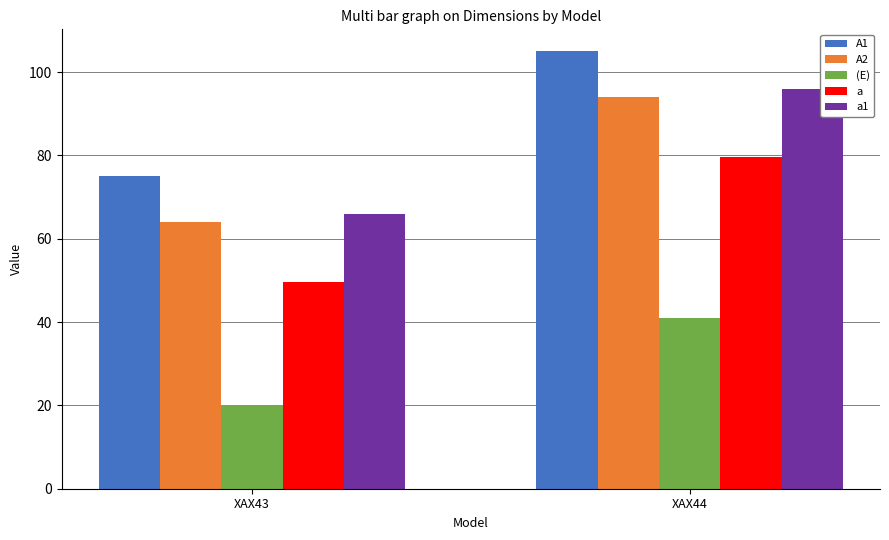

Count the number of data series in this chart.

5